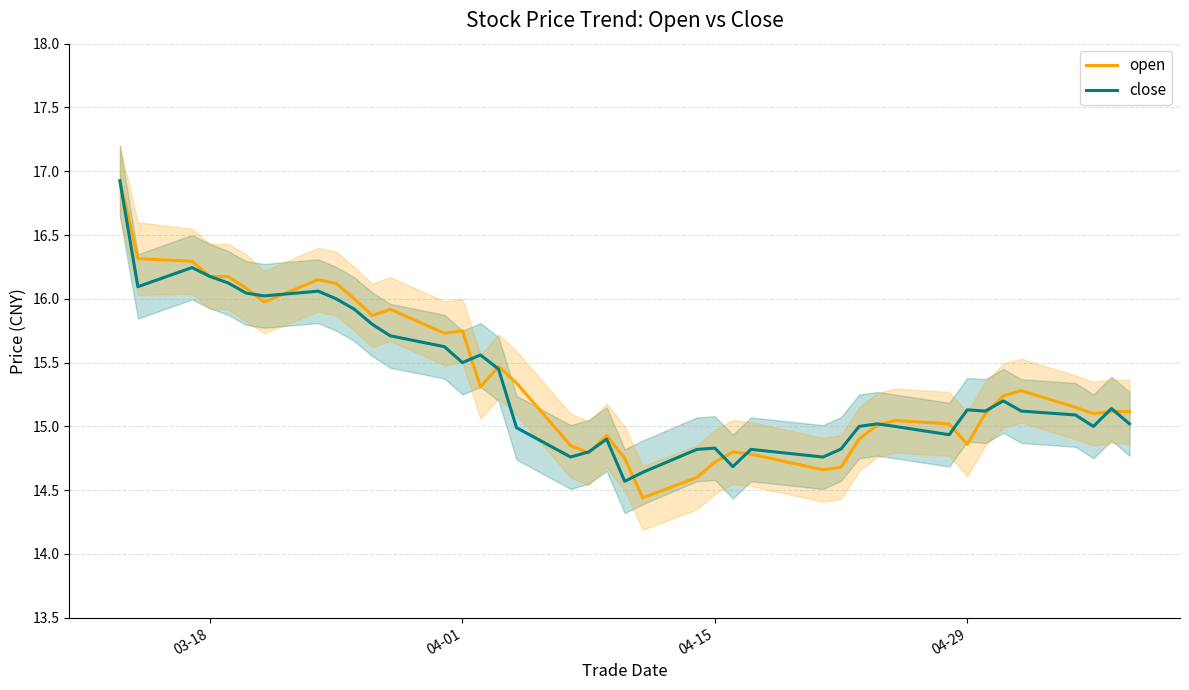

What is the difference between the second highest and second lowest values in the close series?

1.6